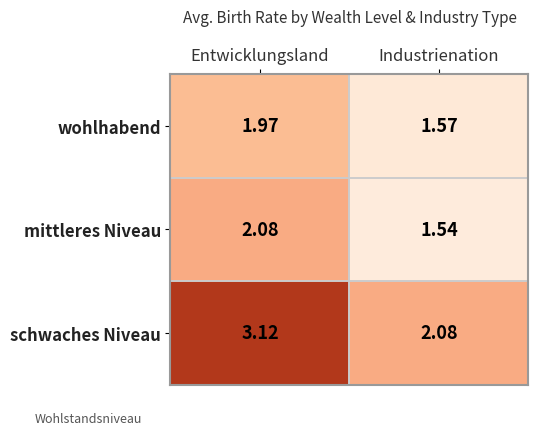

How many series are shown in this chart?

3